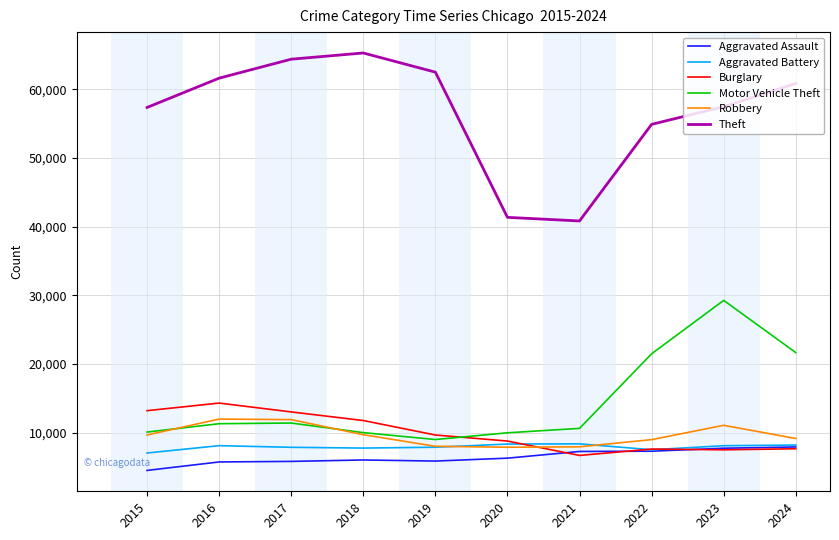

Which series has the widest spread of values?

Theft